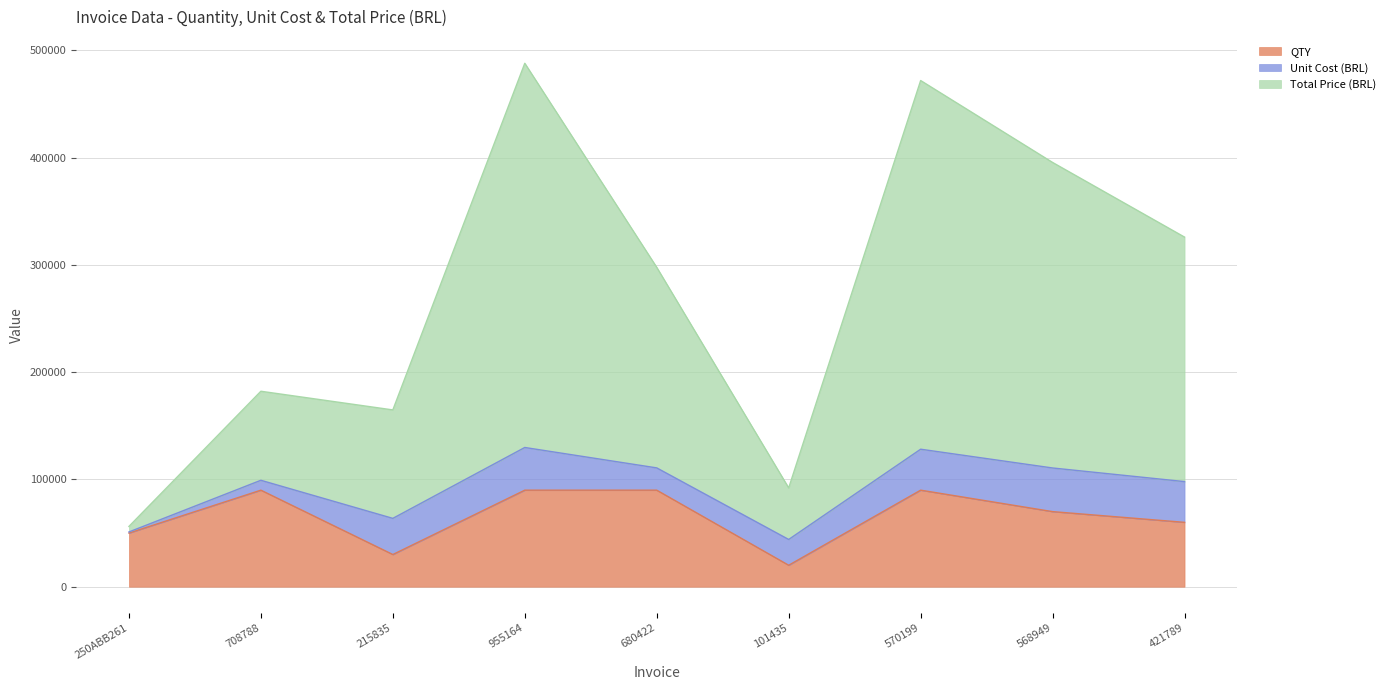

Rank the categories by QTY value from lowest to highest.

101435, 215835, 250ABB261, 421789, 568949, 708788, 955164, 680422, 570199